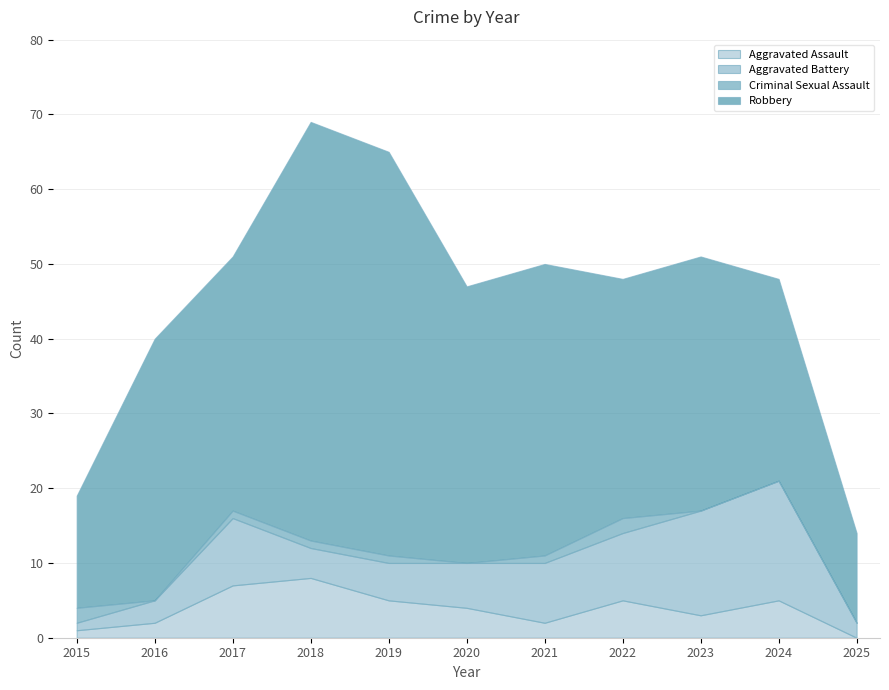

True or false: Aggravated Battery and Total intersect in this chart.

False